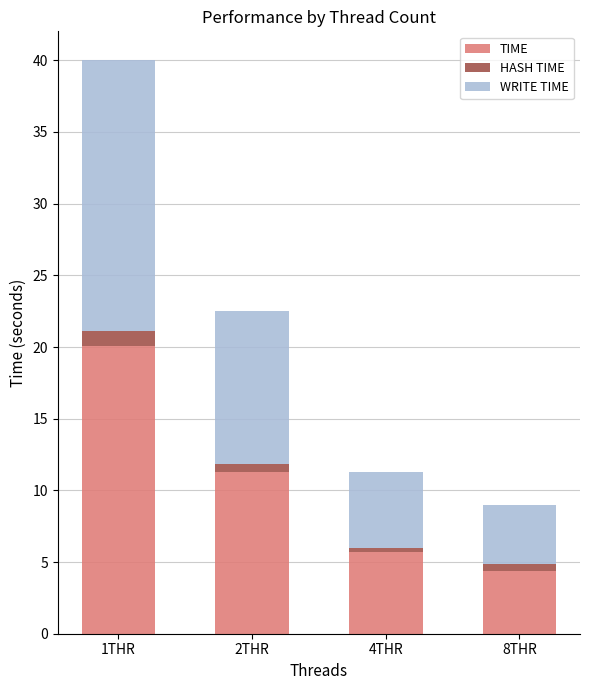

At which label does TIME reach its peak?

1THR